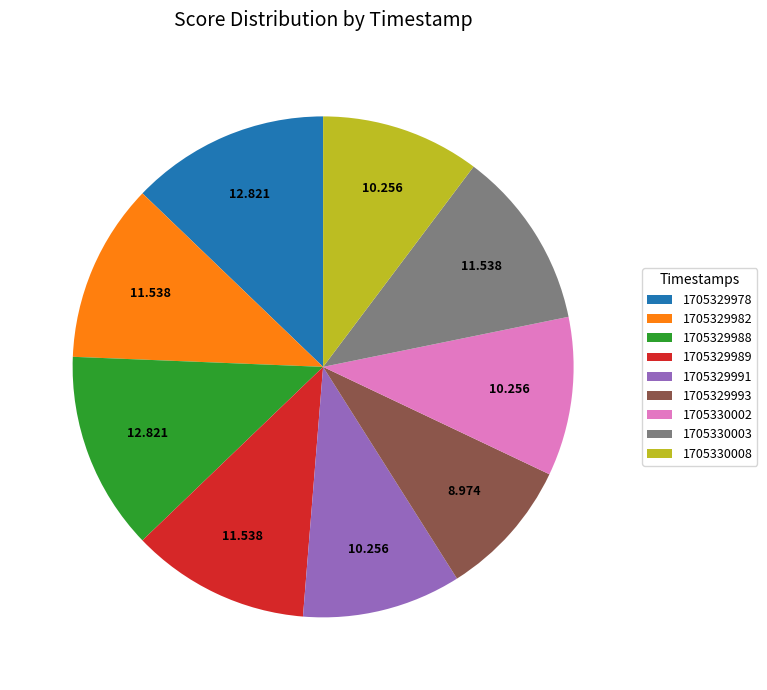

Does any single category account for the majority?

No